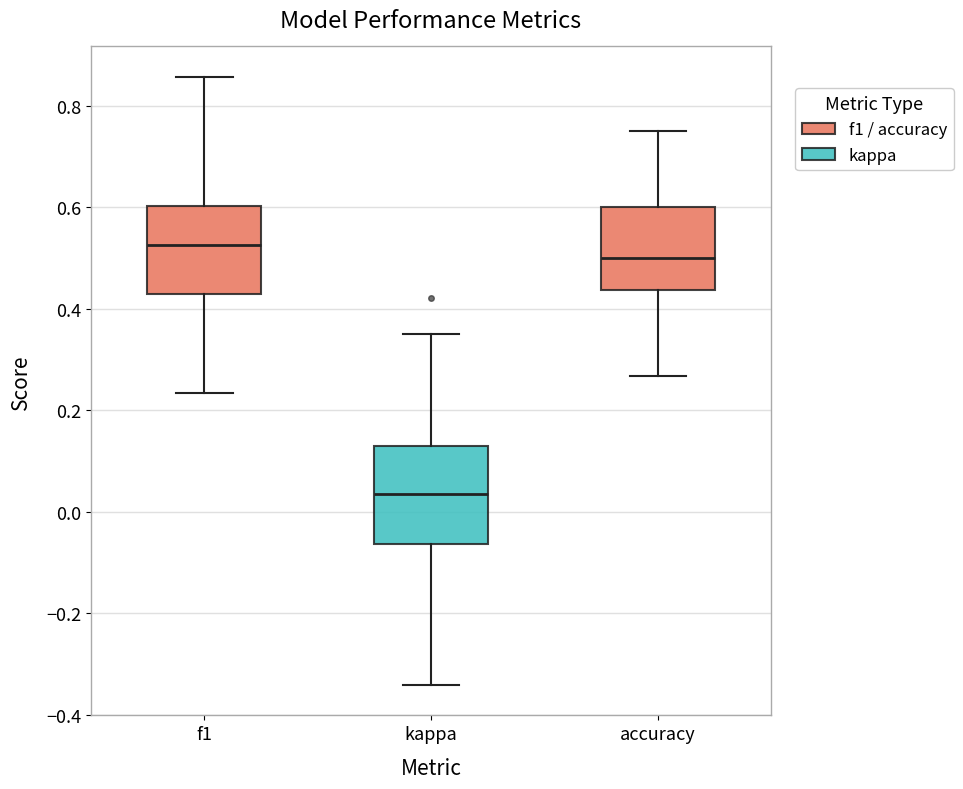

Reading left to right, transcribe this box plot: for each box, give where its median line is, the range the box spans, and where its two whiskers end, as read against the y-axis. The values are not printed on the chart, so give them approximately, as read against the axis.

f1: median 0.52, box 0.42 to 0.60, whiskers 0.24 to 0.86
kappa: median 0.04, box -0.06 to 0.12, whiskers -0.34 to 0.36
accuracy: median 0.50, box 0.44 to 0.60, whiskers 0.26 to 0.76